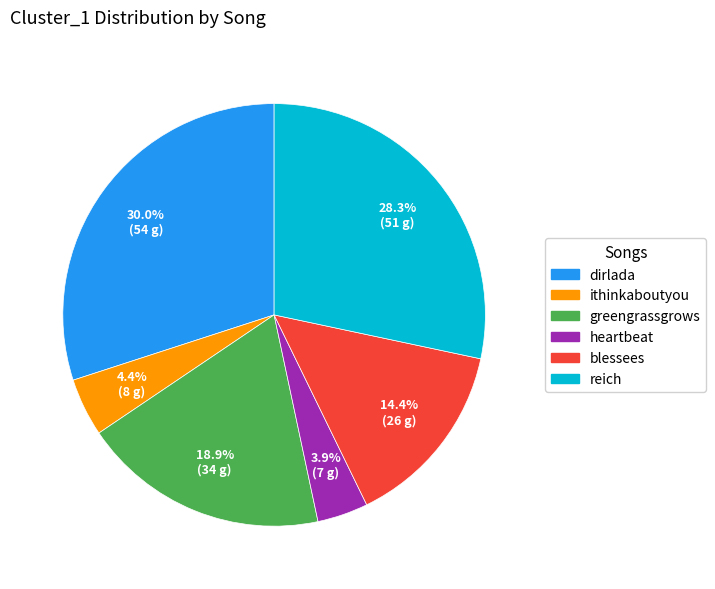

Is the sum of dirlada and ithinkaboutyou greater than half?

No